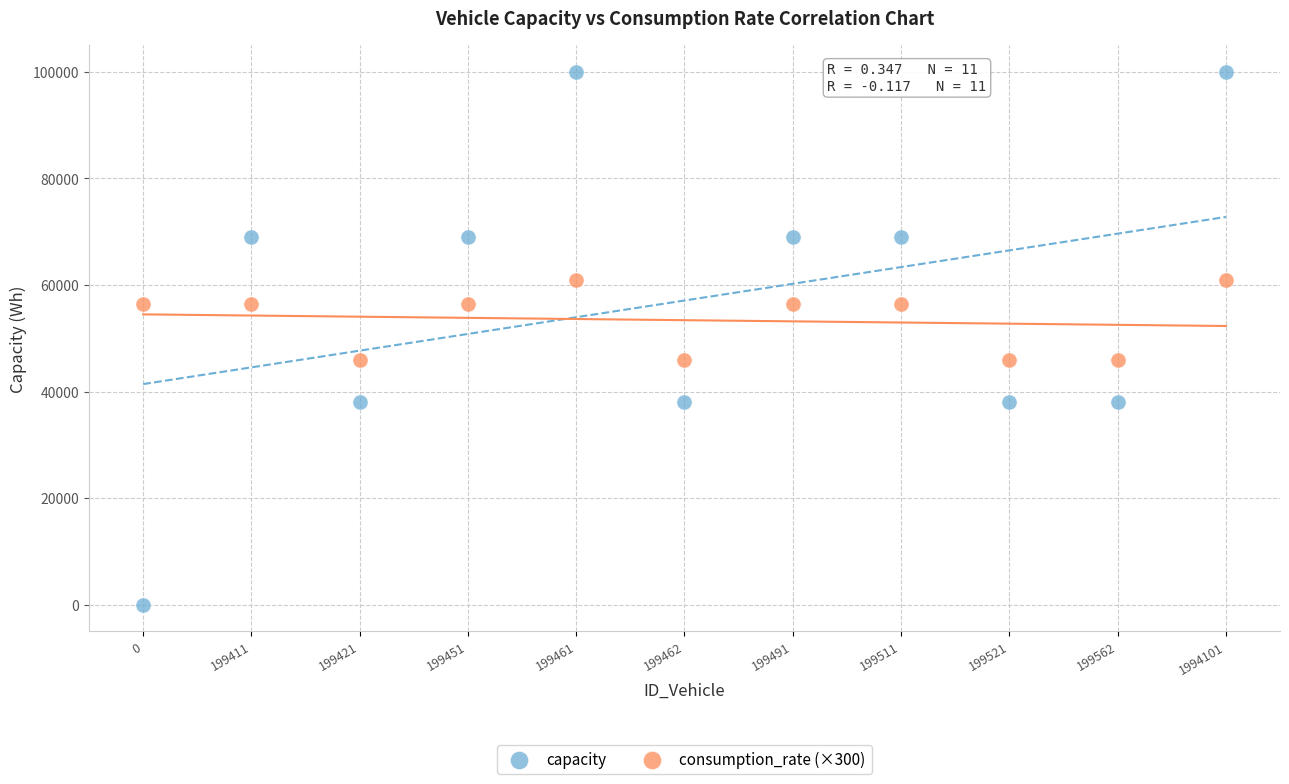

Which series has the widest spread of Y values?

capacity